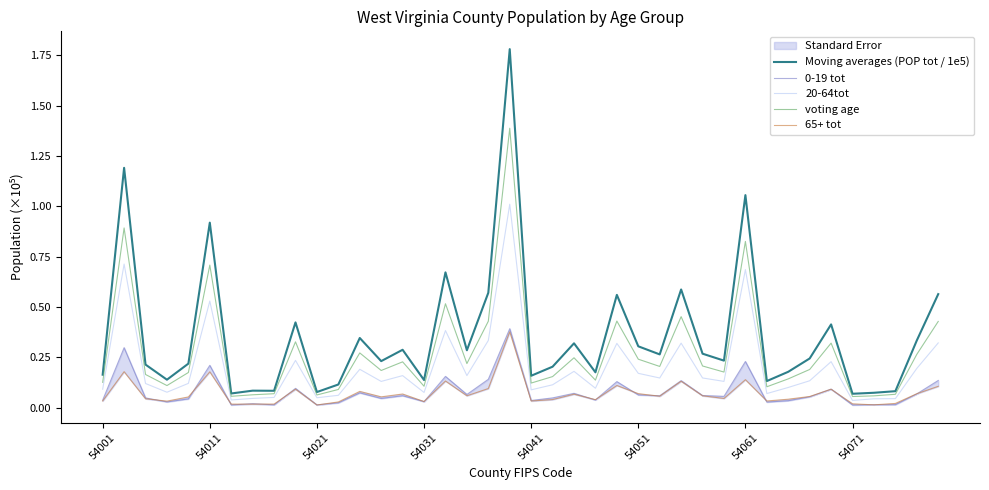

What is the sum of the 65+ tot values at 22 and 24?

0.2